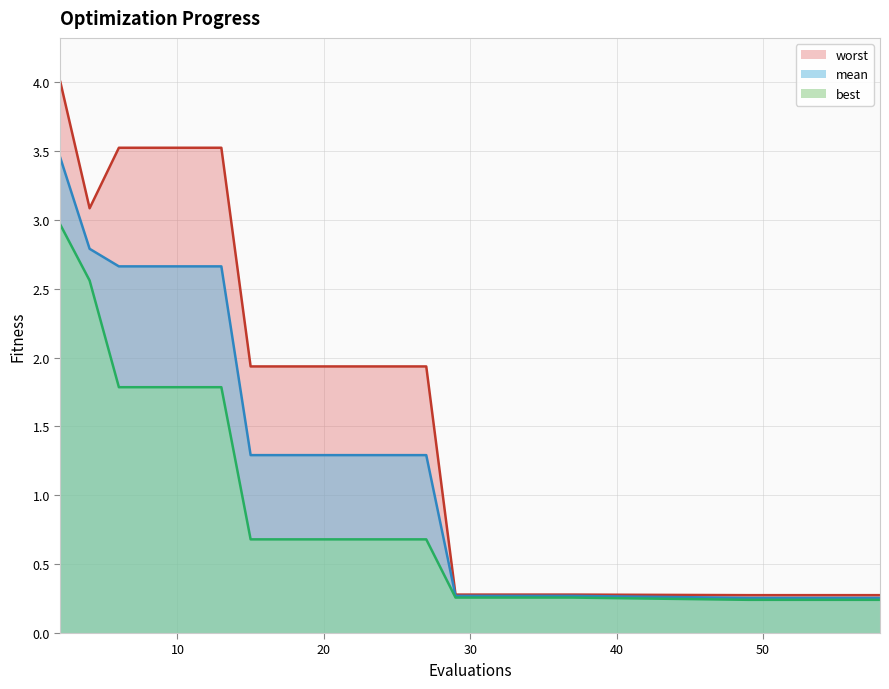

What is the sum of all mean values?

31.5